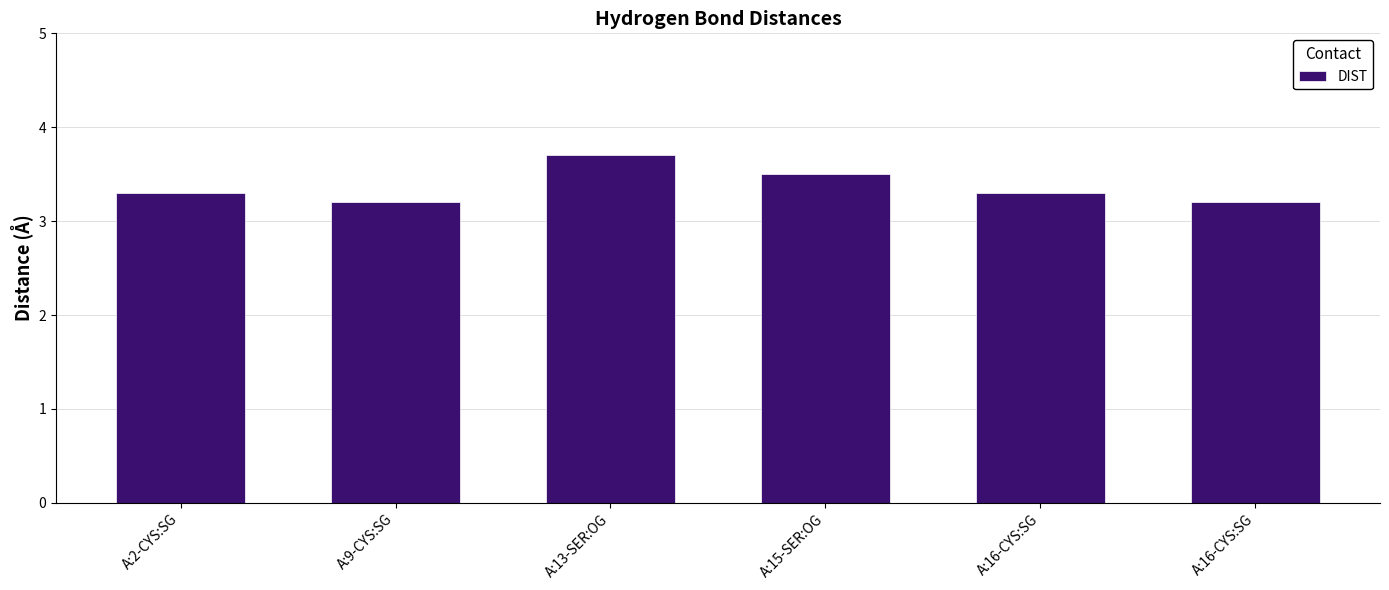

The value at A:13-SER:OG is 3.7. True or false?

True